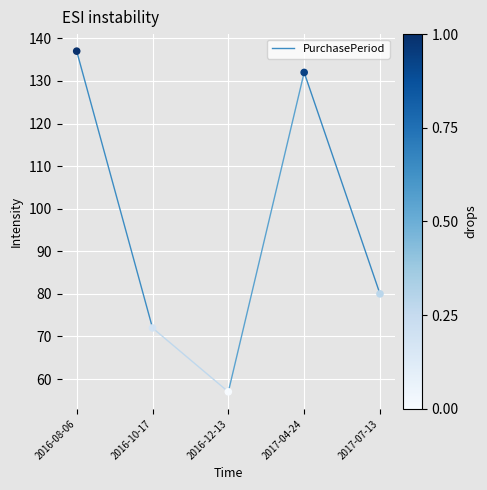

What is the range of Y values (max minus min)?

80